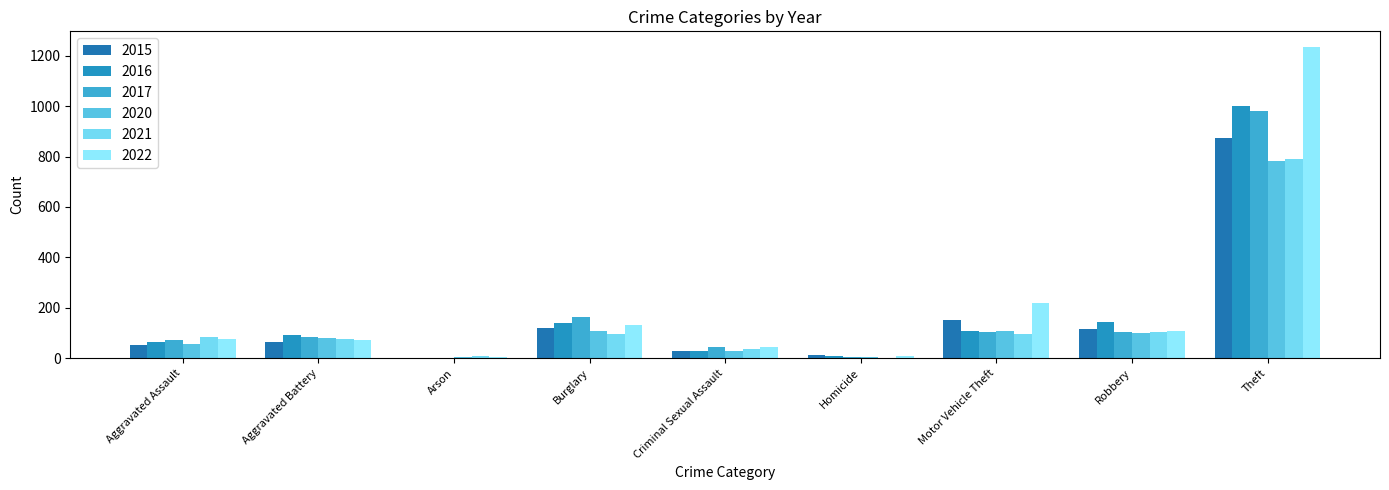

What is the spread (max minus min) of values at Motor Vehicle Theft?

123